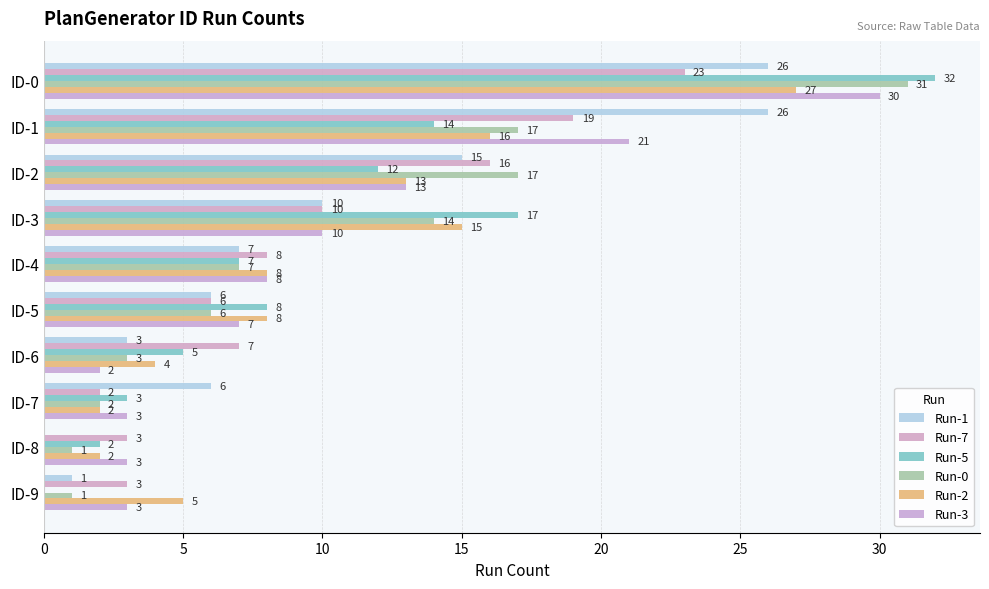

Rank the series by their maximum value, from lowest to highest.

Run-7, Run-1, Run-2, Run-3, Run-0, Run-5